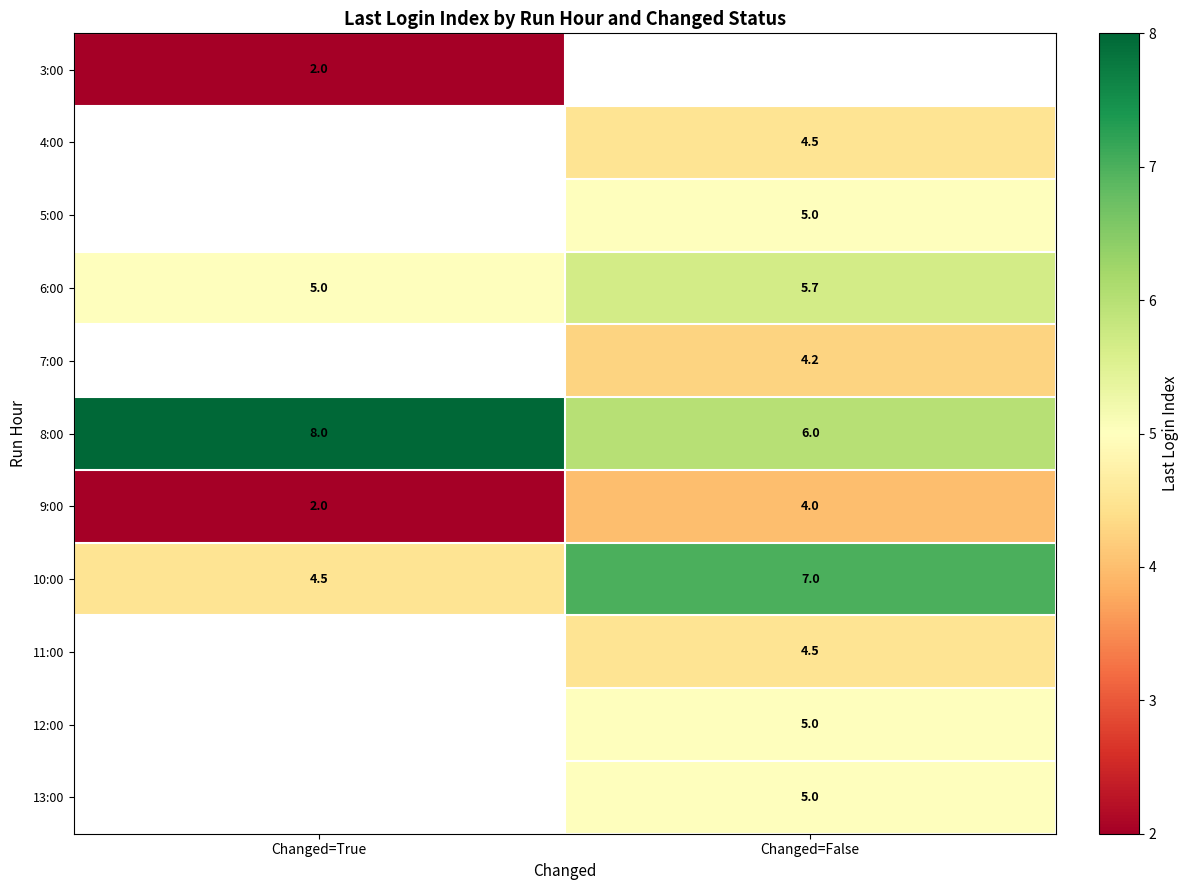

What is the approximate value of 6:00 at Changed=True?

5.0